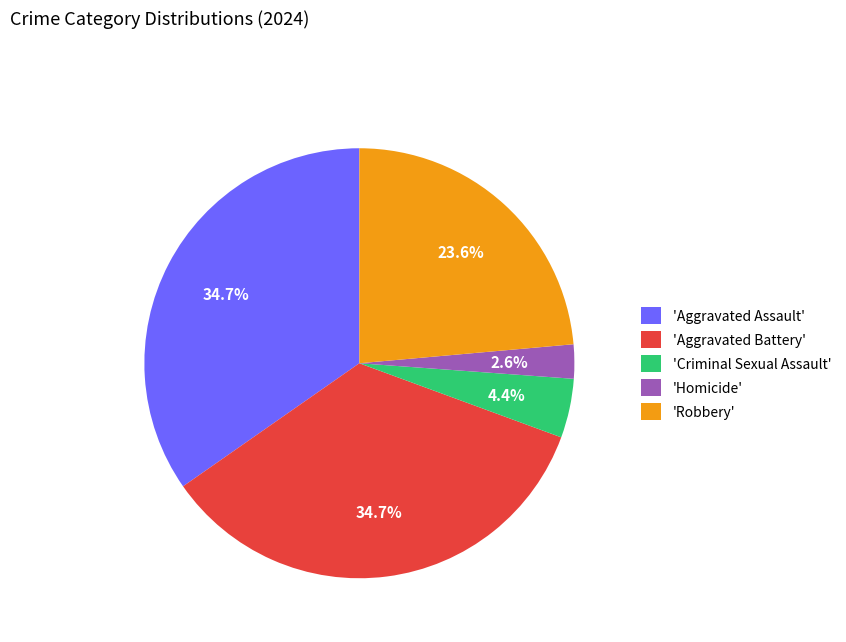

Between 'Robbery' and 'Criminal Sexual Assault', which is larger?

'Robbery'